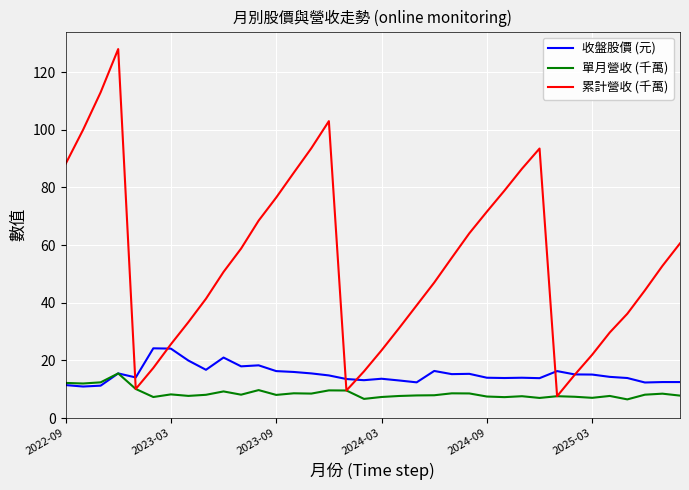

What is the average value of the 收盤股價 (元) series?

15.2